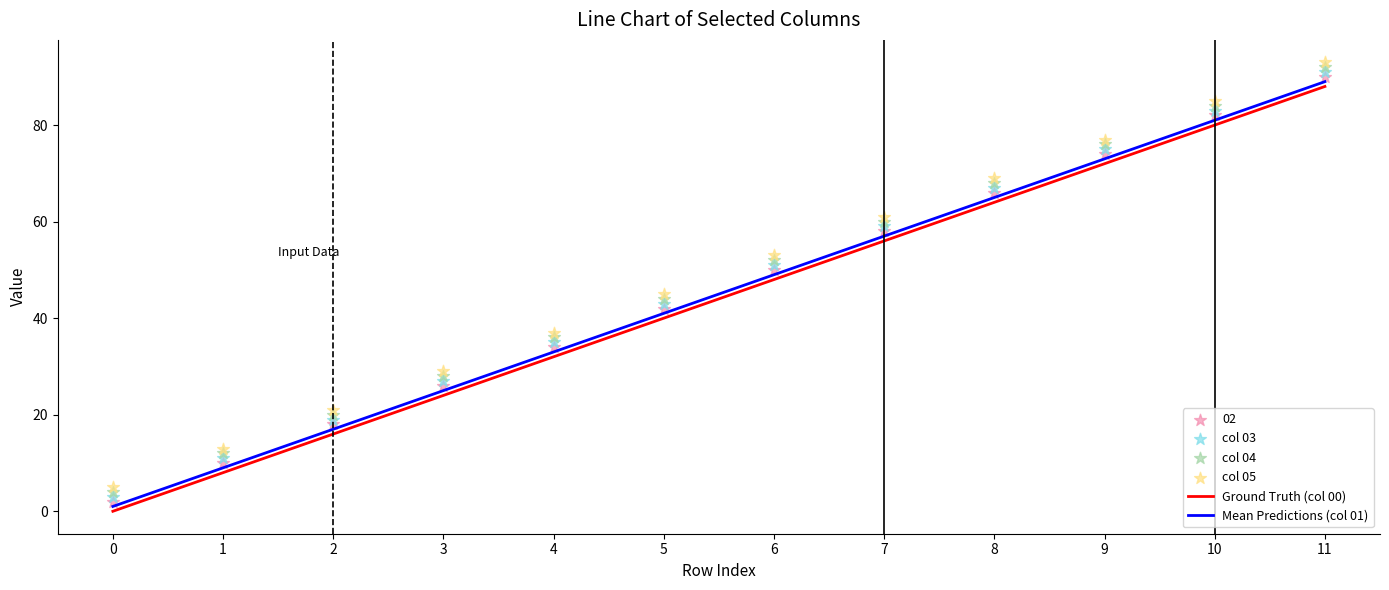

At how many categories does at least one series exceed 90?

1